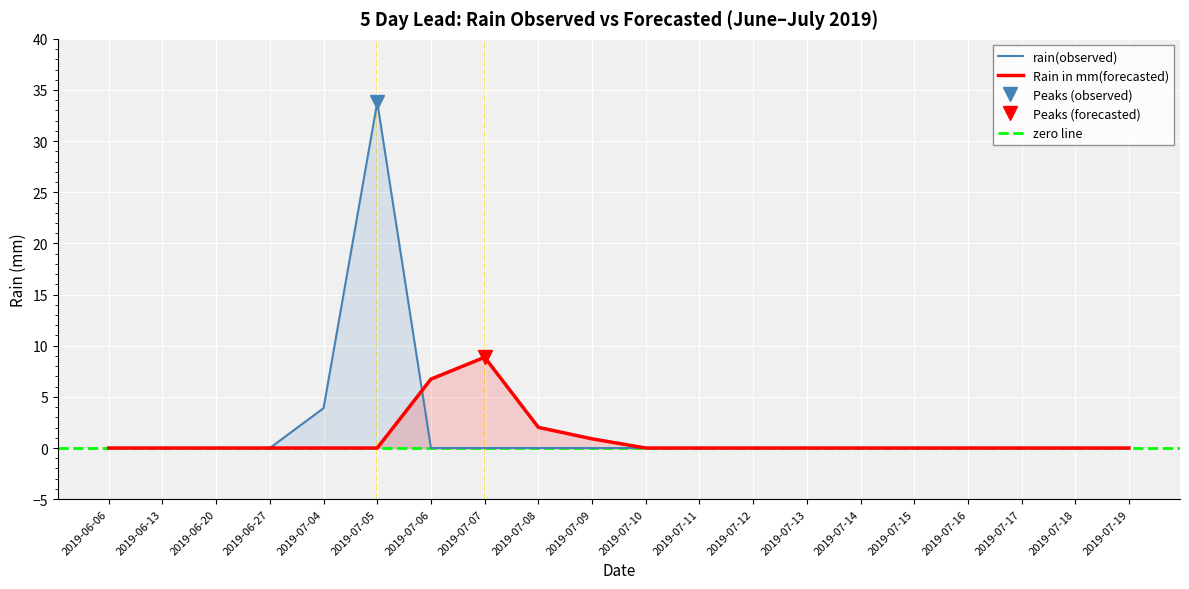

Between 2019-07-15 and 2019-07-18, which series saw the biggest shift?

rain(observed)